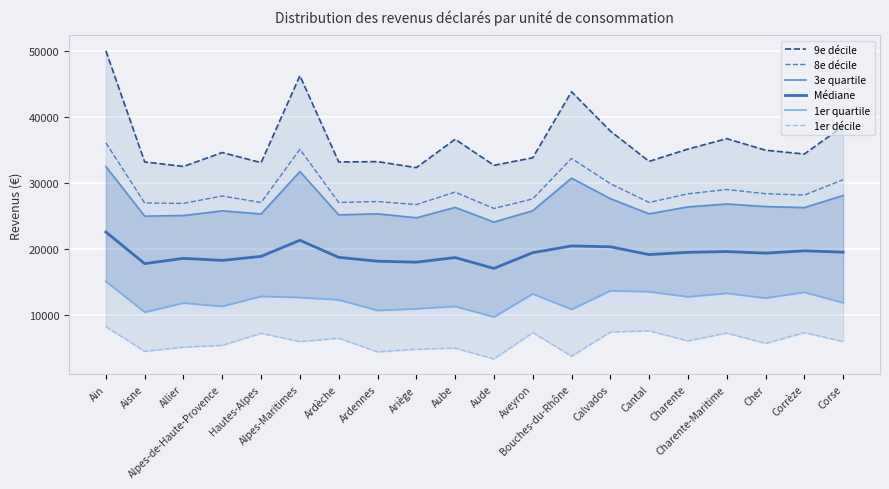

Which series has the largest range (max minus min)?

9e décile